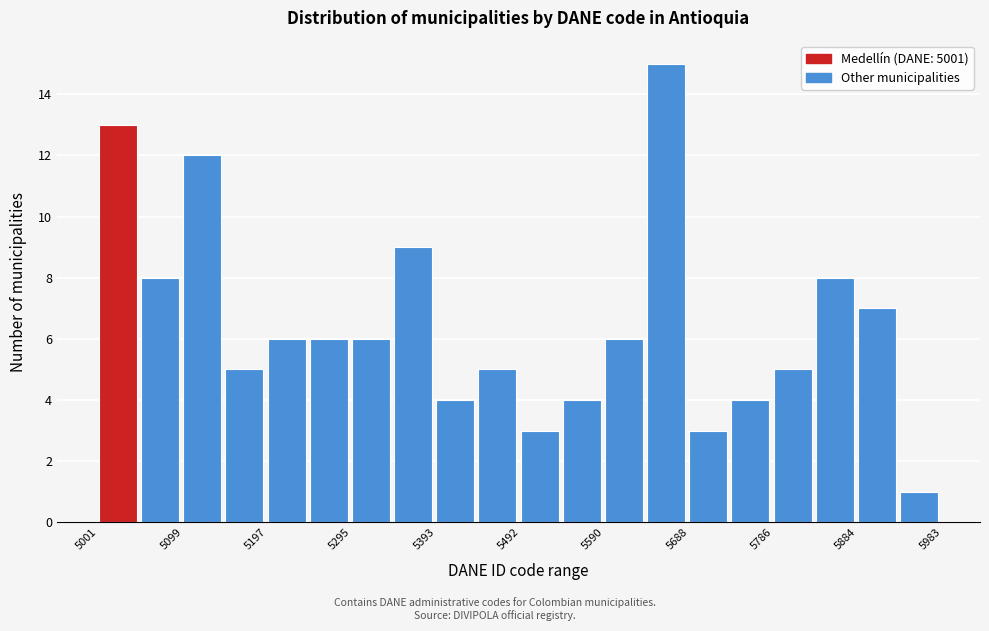

Reading left to right, list every bar in this chart as the range it spans on the x-axis followed by its height. Neither the bar edges nor the heights are printed on the chart, so give them approximately, as read against the axes.

5000 to 5050: 13
5050 to 5100: 8
5100 to 5150: 12
5150 to 5200: 5
5200 to 5250: 6
5250 to 5300: 6
5300 to 5340: 6
5340 to 5390: 9
5390 to 5440: 4
5440 to 5490: 5
5490 to 5540: 3
5540 to 5590: 4
5590 to 5640: 6
5640 to 5690: 15
5690 to 5740: 3
5740 to 5790: 4
5790 to 5840: 5
5840 to 5880: 8
5880 to 5930: 7
5930 to 5980: 1